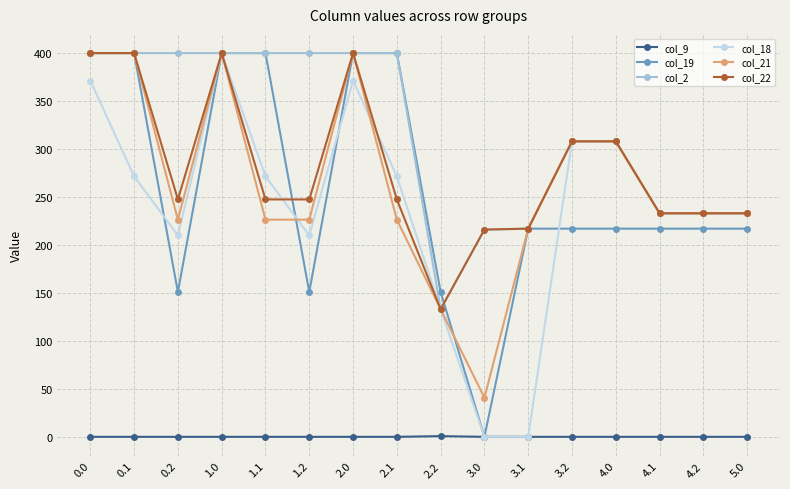

What is the value of the col_21 point at the 15th from the left?

233.0